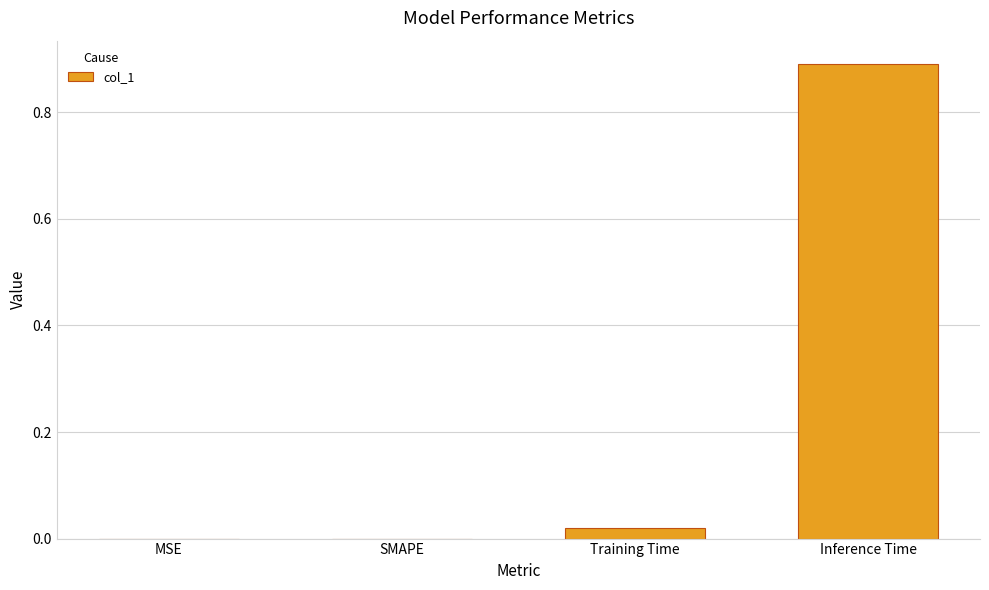

Are the bars horizontal?

No